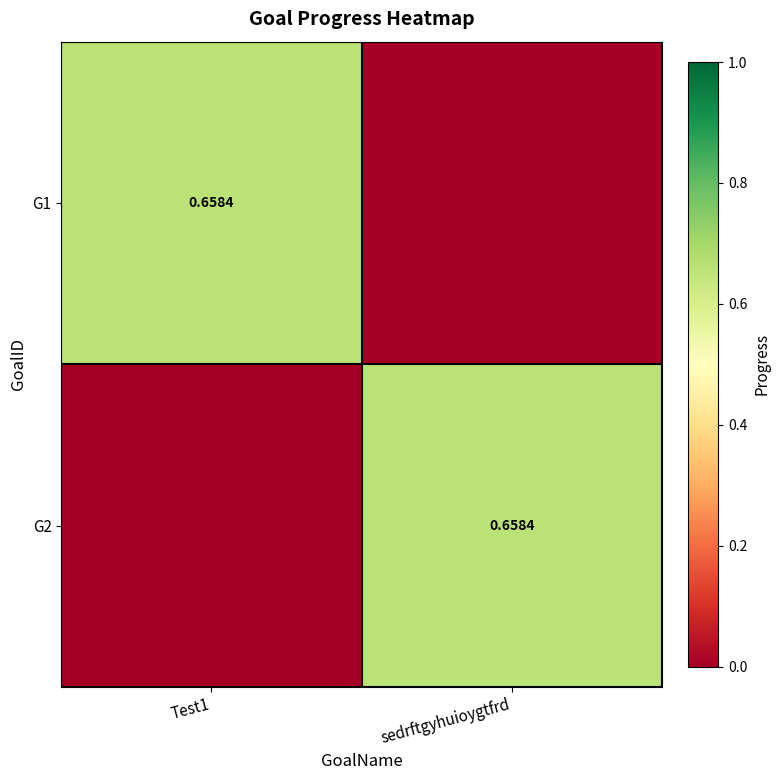

The value of G1 at sedrftgyhuioygtfrd is -0.3. True or false?

False